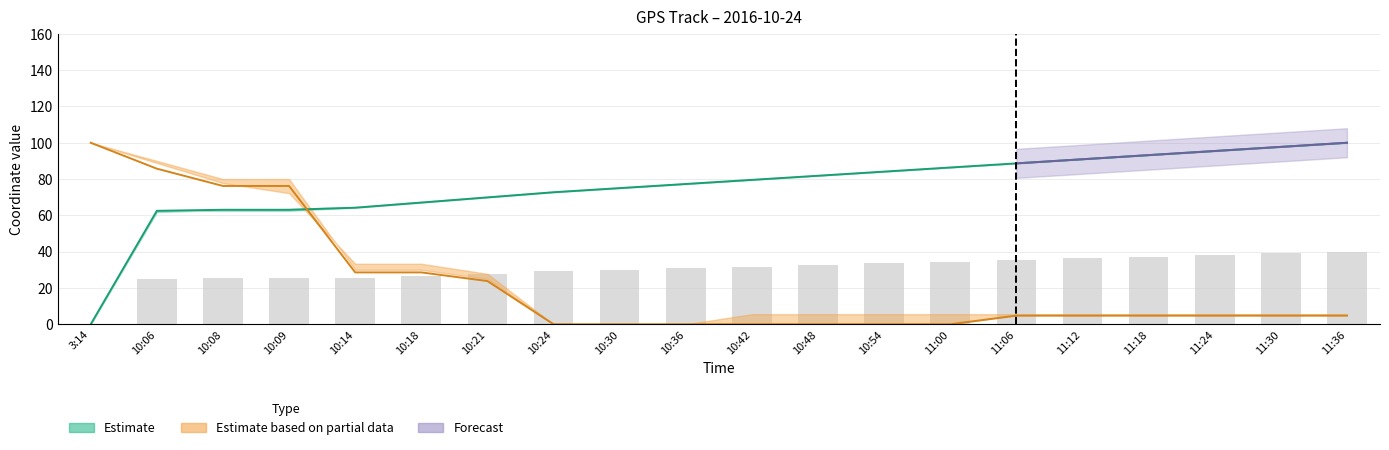

At which label does Latitude (central) reach its peak?

11:36